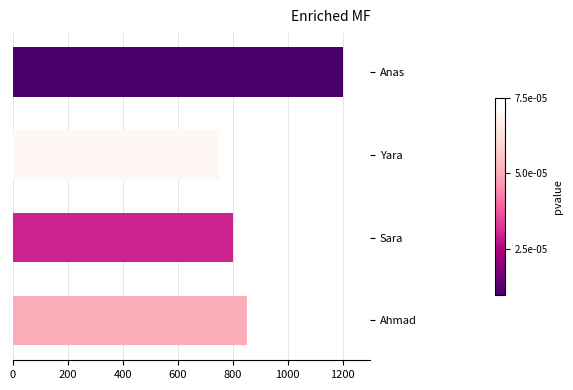

What is the sum of all values?

3600